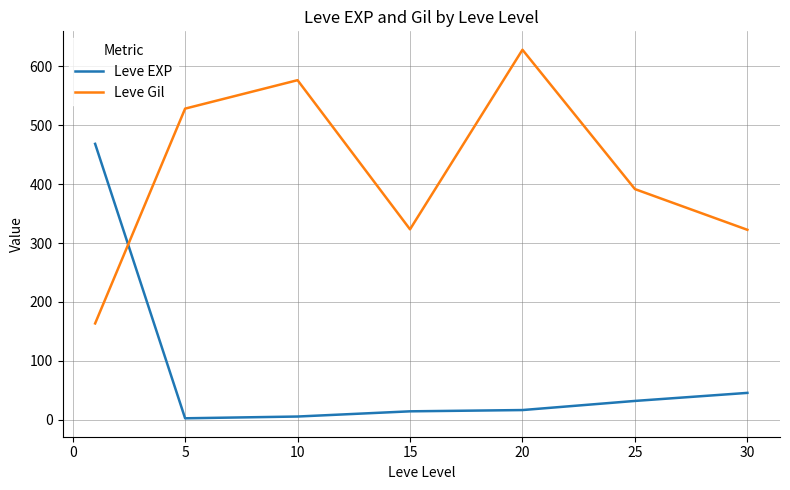

What is the difference between the maximum and minimum values in the Leve EXP series?

466.2